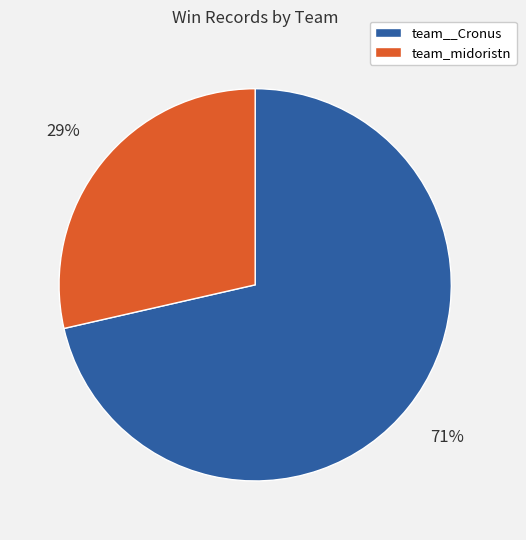

Do team__Cronus and team_midoristn together represent more than half of the pie?

Yes